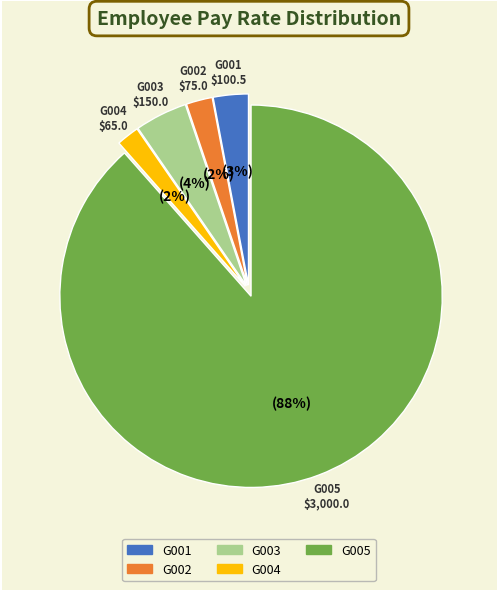

The G003 slice represents 4% of the pie. True or false?

True